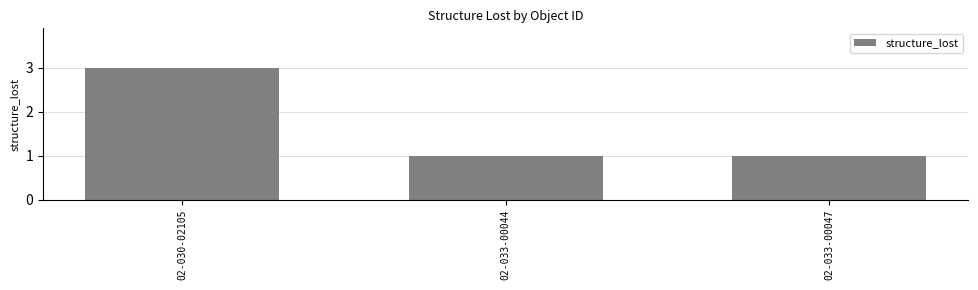

What is the change in value from 02-030-02105 to 02-033-00047?

-2